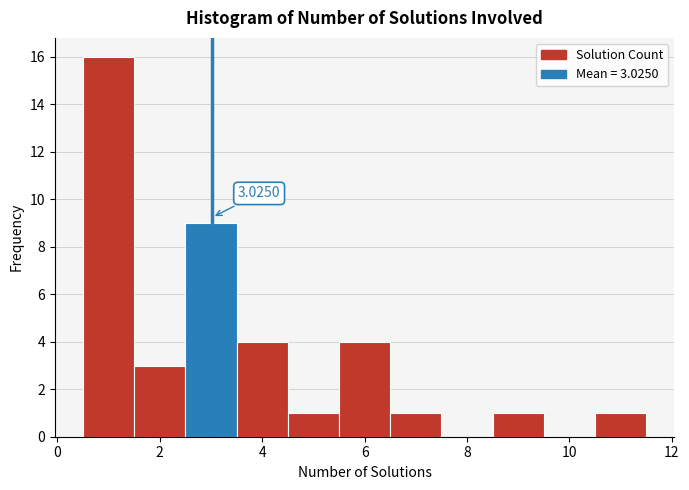

Which range on the x-axis has the tallest bar?

0.5 to 1.5